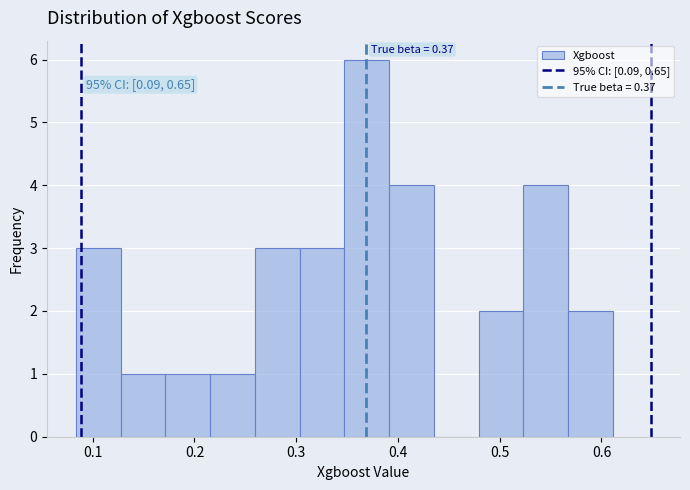

Which range on the x-axis has the tallest bar?

0.35 to 0.39